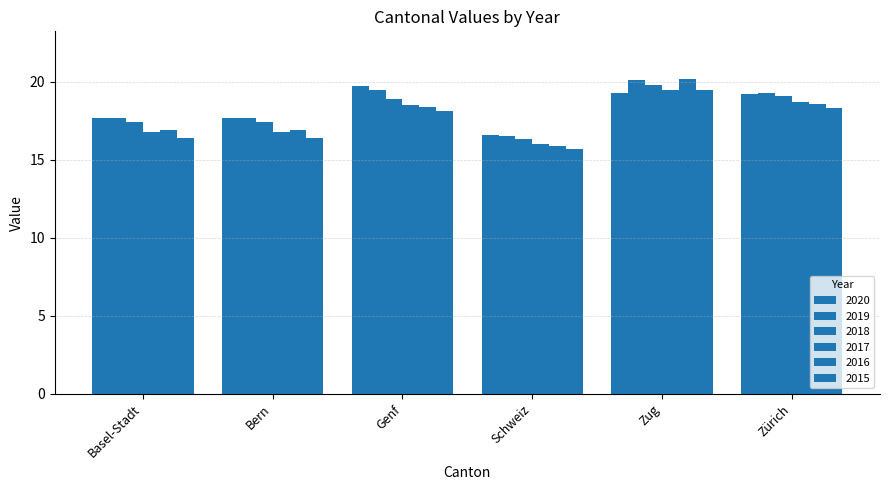

How many bars are there in each group?

6